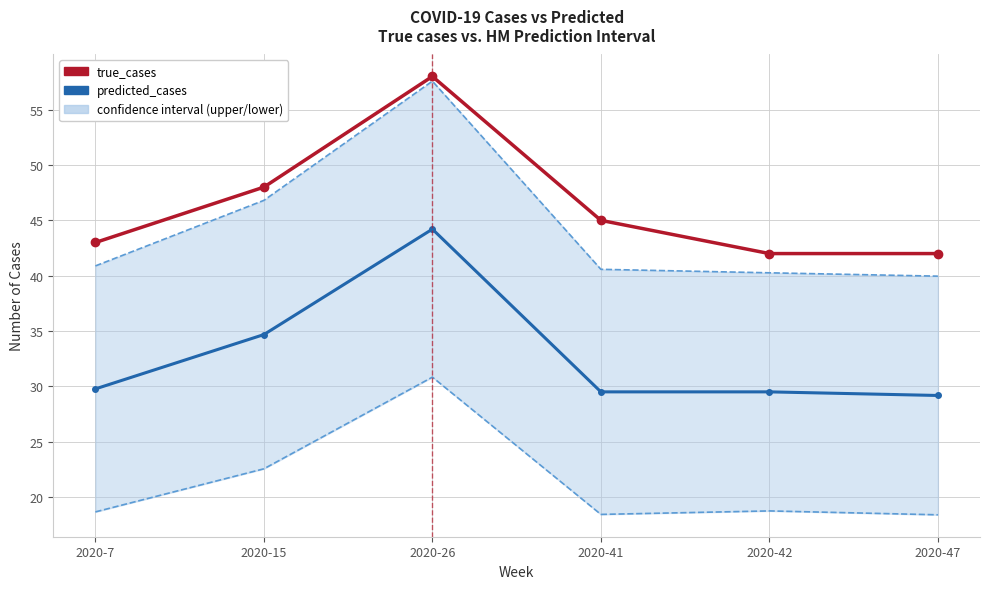

Reading left to right, list all the values displayed in this chart.

upper: 40.9	46.8	57.6	40.6	40.3	40.0
lower: 18.7	22.6	30.8	18.4	18.8	18.4
predicted_cases: 29.8	34.7	44.2	29.5	29.5	29.2
true_cases: 43.0	48.0	58.0	45.0	42.0	42.0